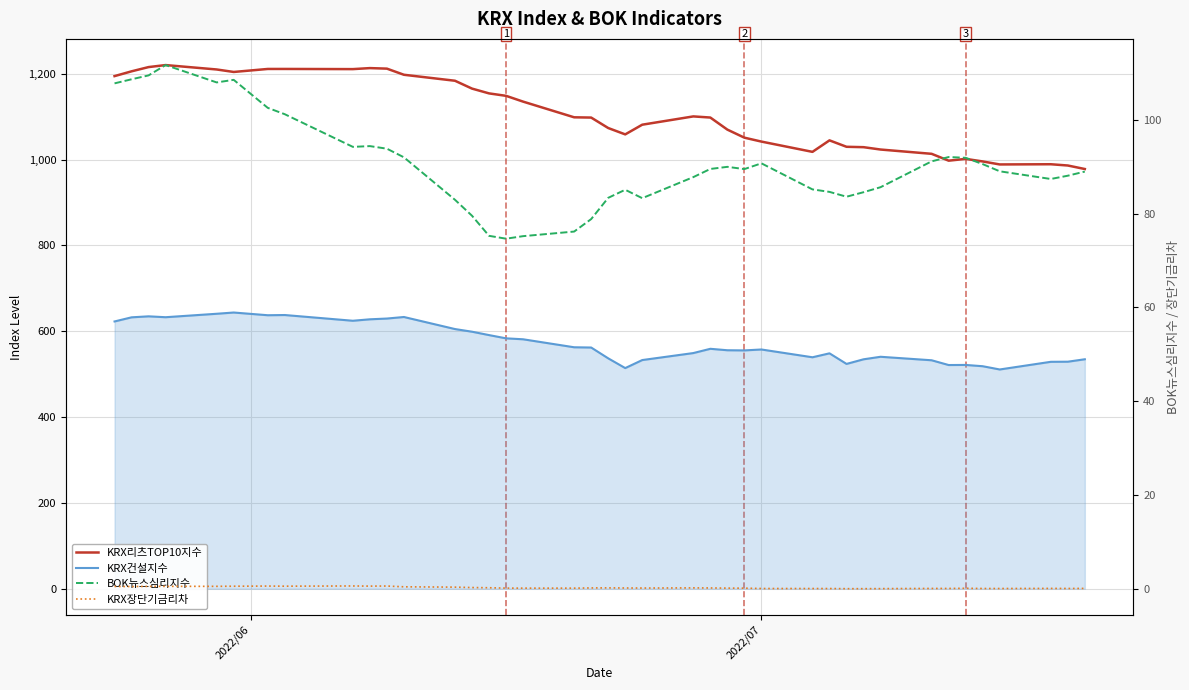

Reading right to left, extract all data points from this chart.

KRX리츠TOP10지수: 978.0	986.2	989.1	988.6	995.6	1001.6	997.4	1013.4	1023.4	1028.9	1029.8	1044.8	1018.0	1041.9	1051.0	1069.8	1097.9	1100.6	1081.3	1058.7	1073.5	1097.9	1098.5	1135.0	1148.5	1154.2	1165.4	1183.7	1197.6	1211.9	1213.2	1210.8	1211.2	1211.2	1204.2	1210.0	1220.2	1215.5	1205.7	1194.5
KRX건설지수: 534.6	529.0	528.7	510.9	518.4	521.4	521.2	532.3	540.4	534.5	523.8	548.5	539.3	557.4	555.3	555.6	559.0	549.1	532.8	514.1	536.8	562.0	562.6	581.2	583.4	591.0	598.9	605.0	633.1	629.5	627.8	624.4	637.7	637.3	643.6	640.7	632.6	634.7	632.4	622.7
BOK뉴스심리지수: 89.0	88.1	87.4	89.0	90.5	91.9	92.1	91.1	85.6	84.6	83.6	84.6	85.2	90.7	89.5	90.0	89.5	87.8	83.3	85.1	83.4	78.8	76.2	75.2	74.7	75.3	79.5	82.9	92.0	93.8	94.4	94.2	101.2	102.5	108.5	108.0	111.7	109.5	108.6	107.8
KRX장단기금리차: 0.1	0.1	0.1	0.1	0.1	0.1	0.1	0.1	0.0	0.0	0.0	0.1	0.1	0.1	0.1	0.1	0.2	0.2	0.2	0.2	0.2	0.2	0.1	0.1	0.1	0.2	0.3	0.4	0.4	0.6	0.6	0.6	0.6	0.6	0.5	0.5	0.5	0.5	0.5	0.5